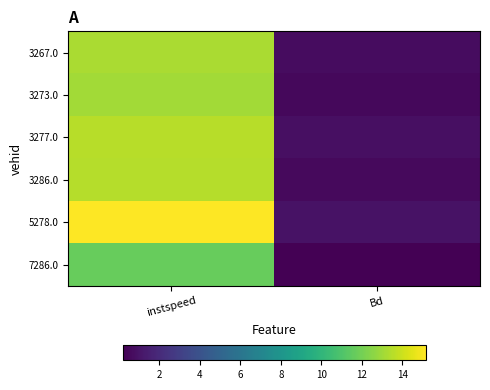

Reading left to right, transcribe all the data shown in this chart.

3267.0: instspeed=13.2	Bd=0.7
3273.0: instspeed=13.1	Bd=0.5
3277.0: instspeed=13.5	Bd=0.8
3286.0: instspeed=13.5	Bd=0.6
5278.0: instspeed=15.1	Bd=1.0
7286.0: instspeed=11.7	Bd=0.2